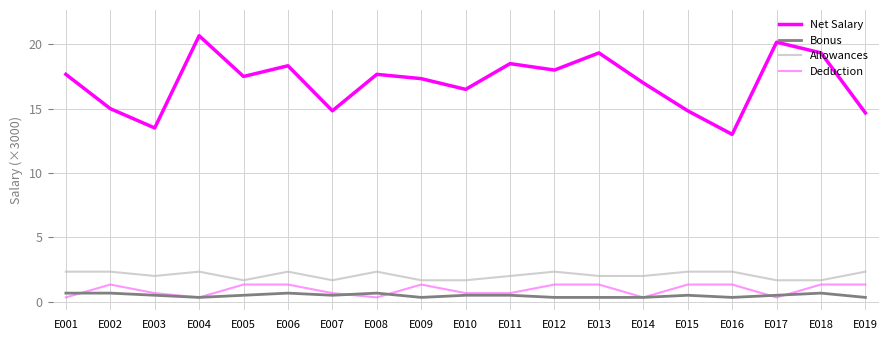

Rank the series at E019 from highest to lowest value.

Net Salary, Allowances, Deduction, Bonus